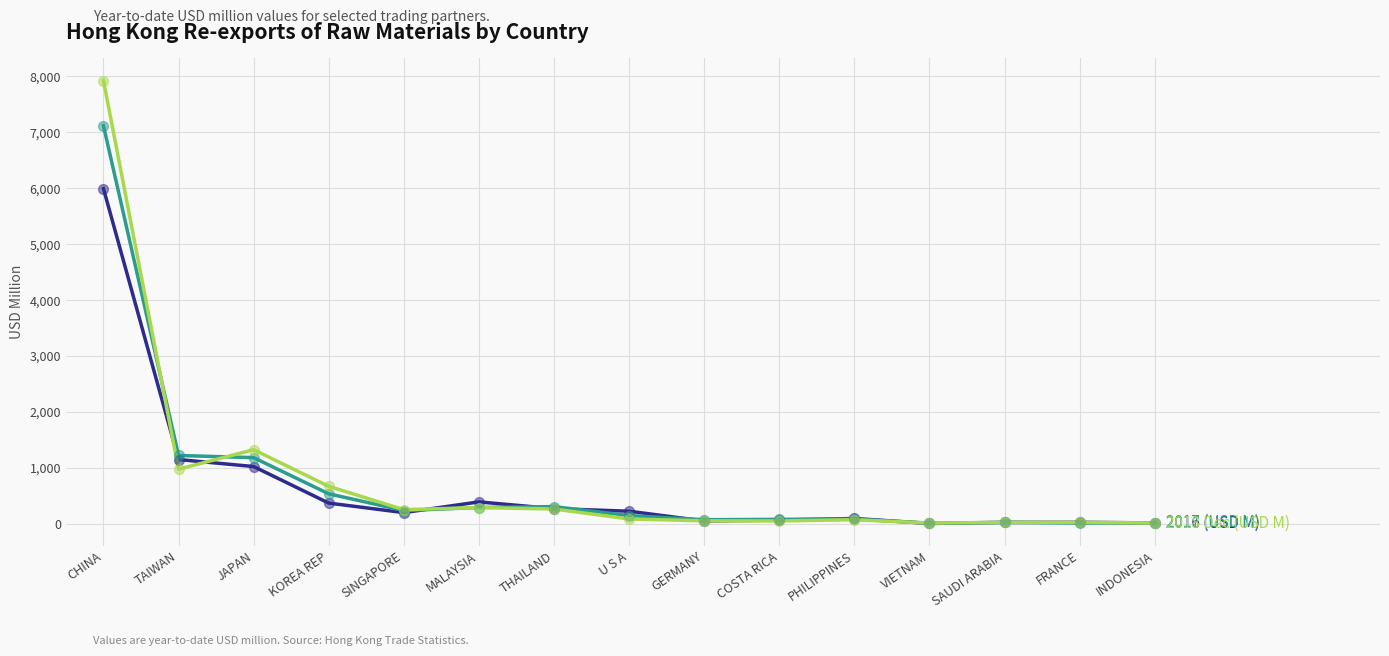

At which category is the sum across all series the highest?

CHINA